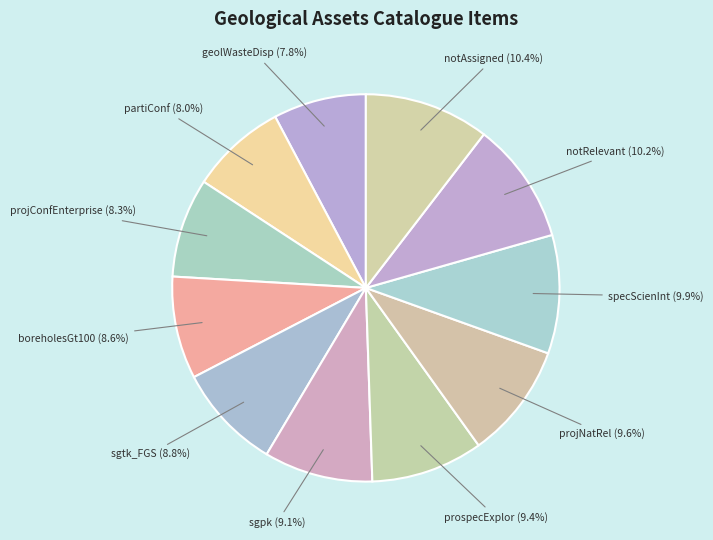

How many slices are in this pie chart?

11